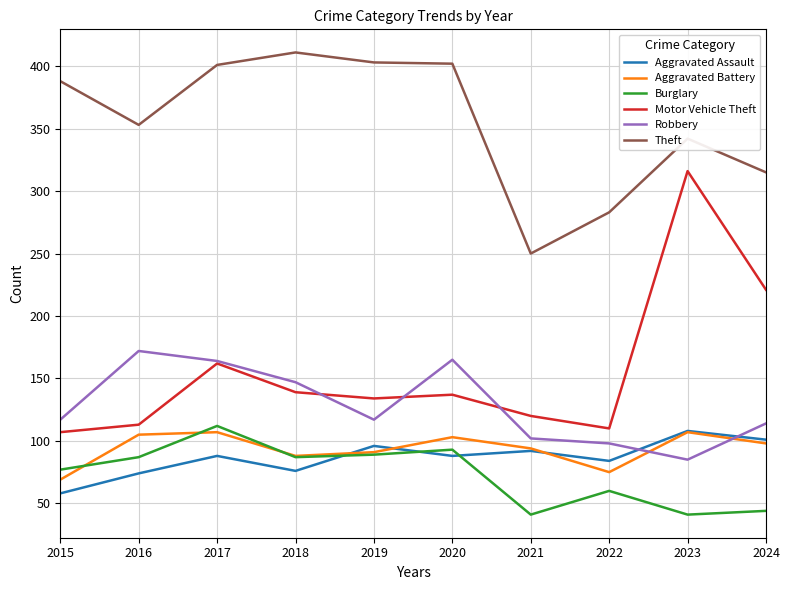

True or false: Robbery and Aggravated Battery cross at least once.

True